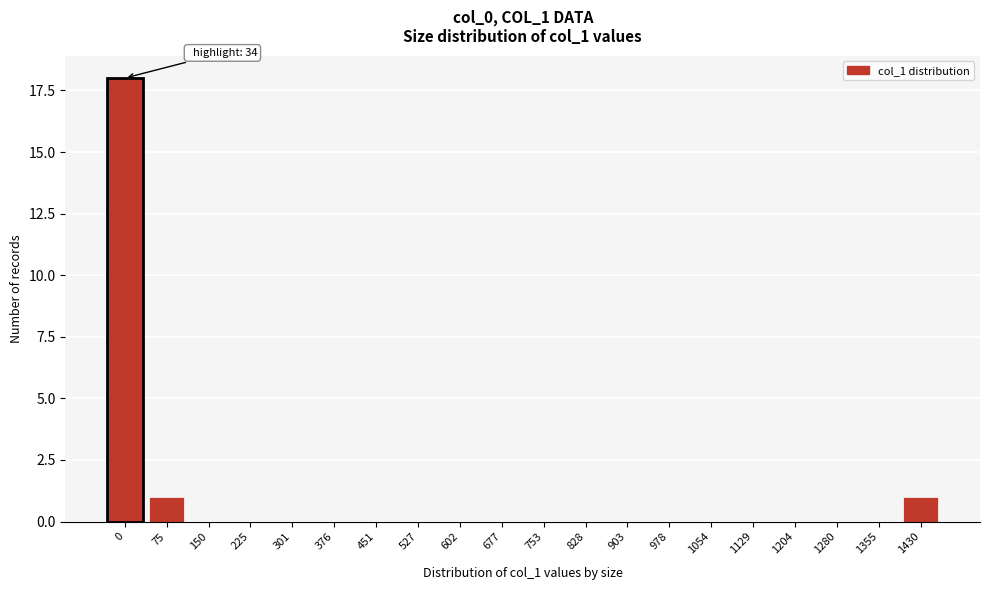

Reading left to right, transcribe all the data shown in this chart.

0=18	75=1	150=0	225=0	301=0	376=0	451=0	527=0	602=0	677=0	753=0	828=0	903=0	978=0	1054=0	1129=0	1204=0	1280=0	1355=0	1430=1